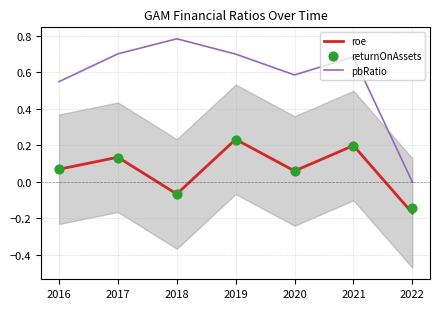

Is the value of returnOnAssets at 2017 greater than the value of pbRatio at 2019?

No